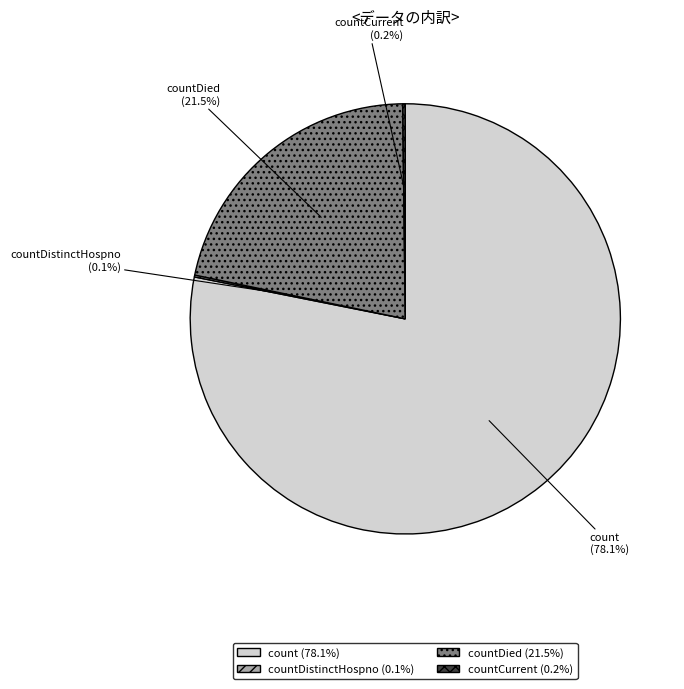

Is count the majority of the pie?

Yes